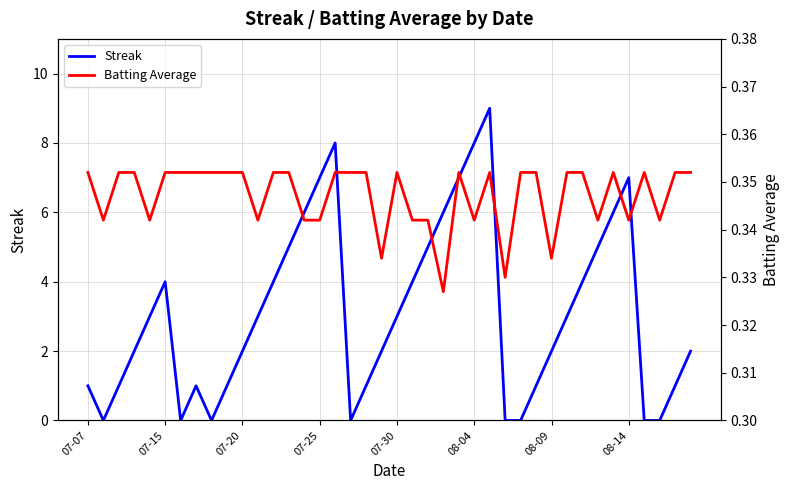

True or false: Batting Average has more than 2 points higher than both neighbors.

True